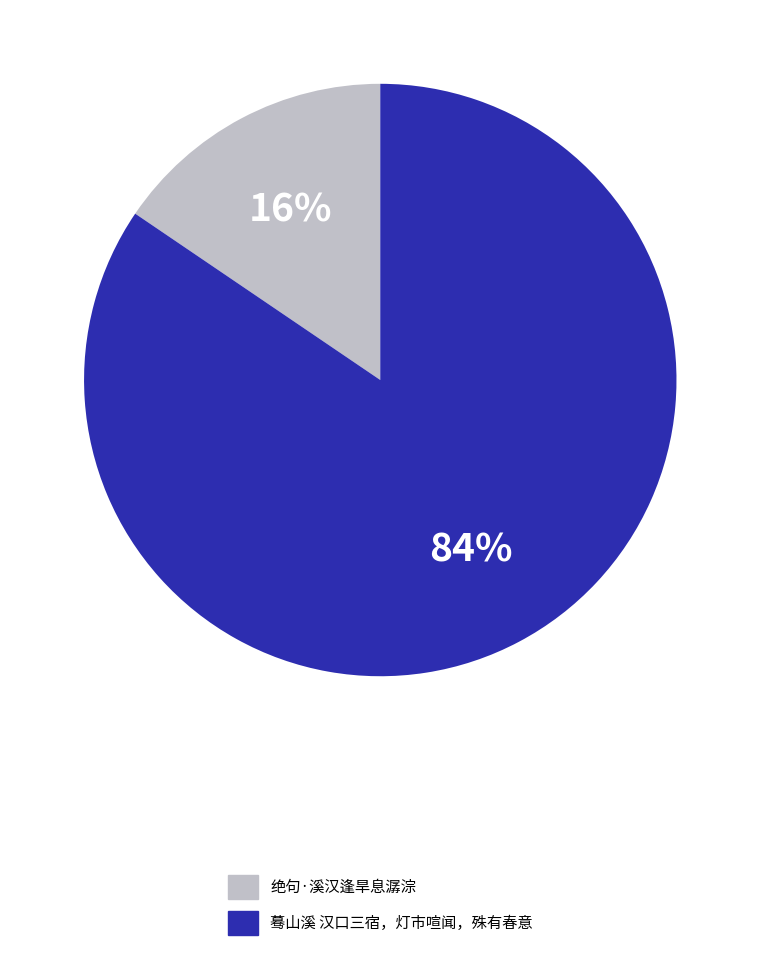

What is the majority slice?

蓦山溪 汉口三宿，灯市喧闻，殊有春意